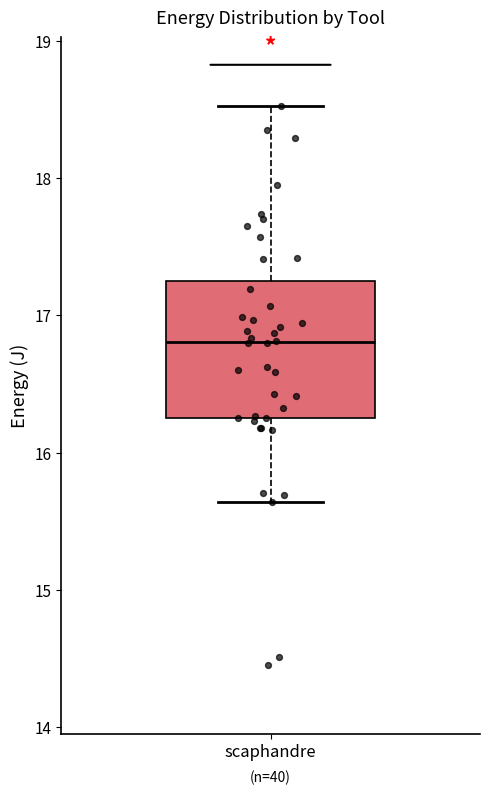

Where does the upper whisker of the box for scaphandre end on the y-axis? The values are not printed on the chart, so give them approximately, as read against the axis.

18.5